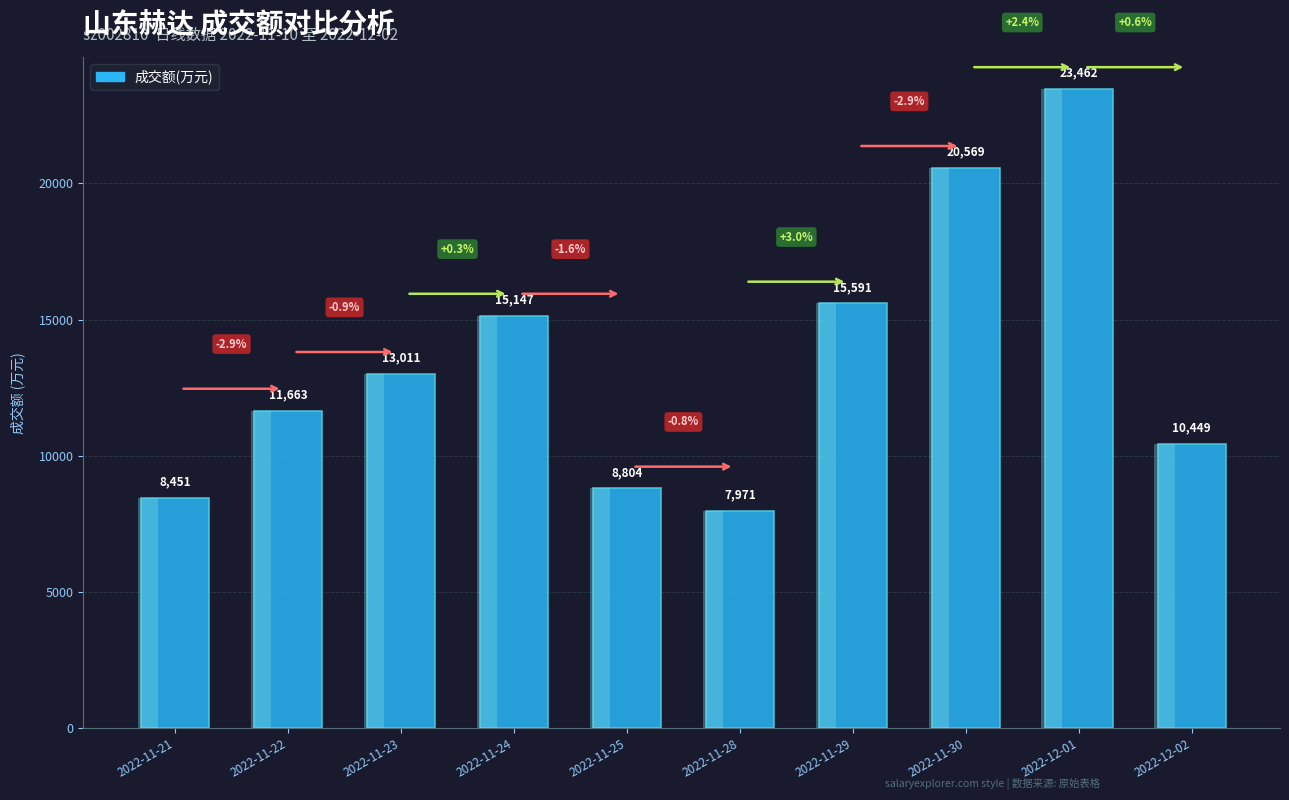

Which category has the lowest value across all series?

2022-11-28